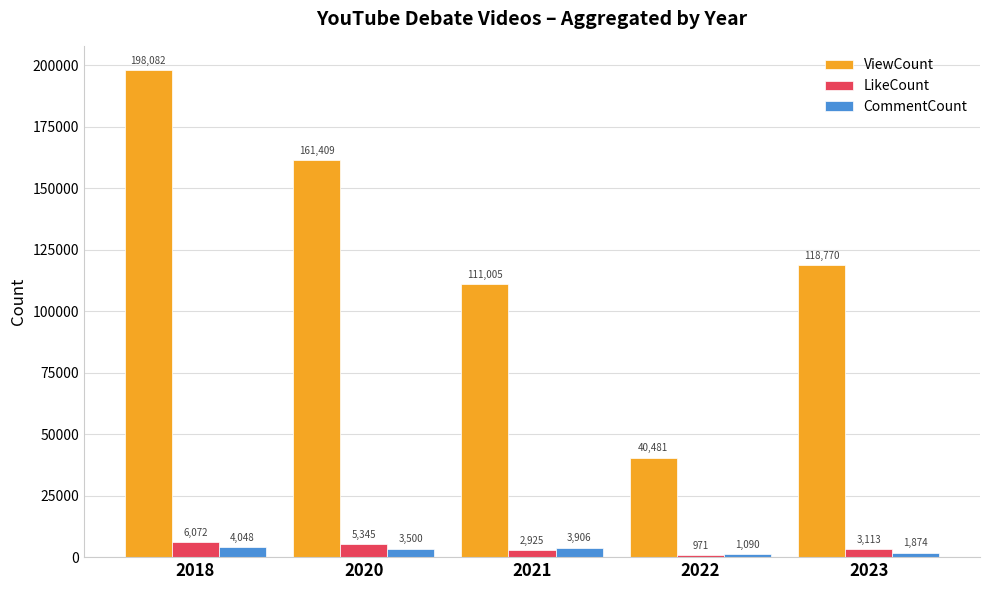

List the labels in order of LikeCount value, largest first.

2018, 2020, 2023, 2021, 2022